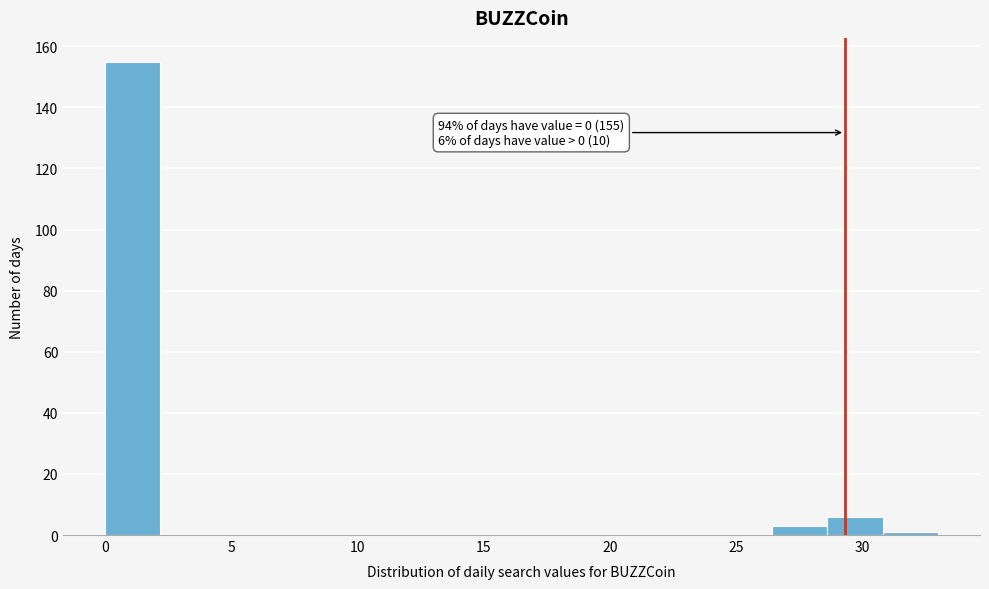

Which range on the x-axis has the tallest bar?

0.0 to 2.2